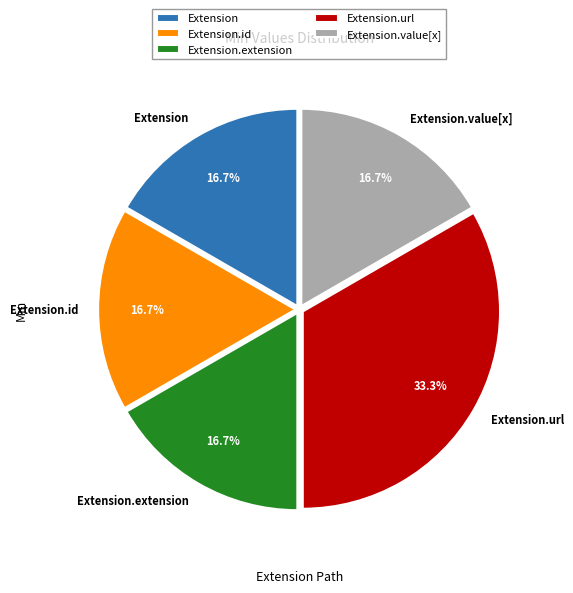

What percentage do Extension.url and Extension.value[x] together represent?

50.0%